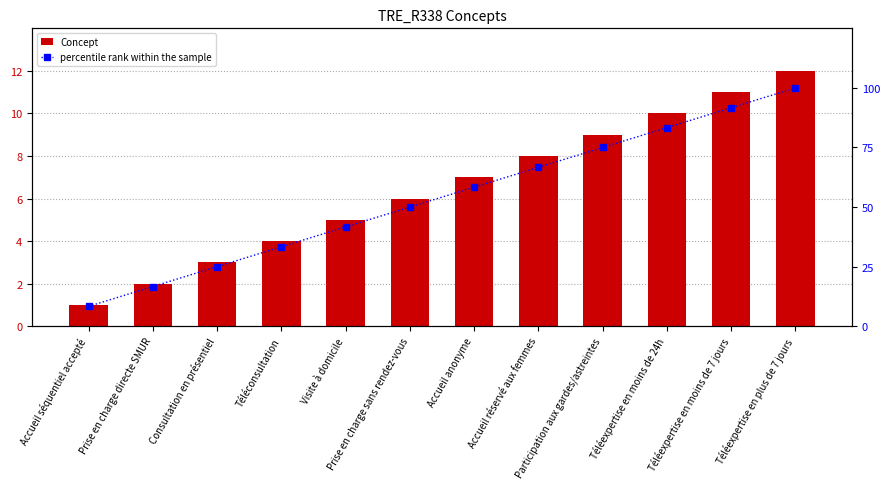

Which series has the widest spread of values?

percentile rank within the sample